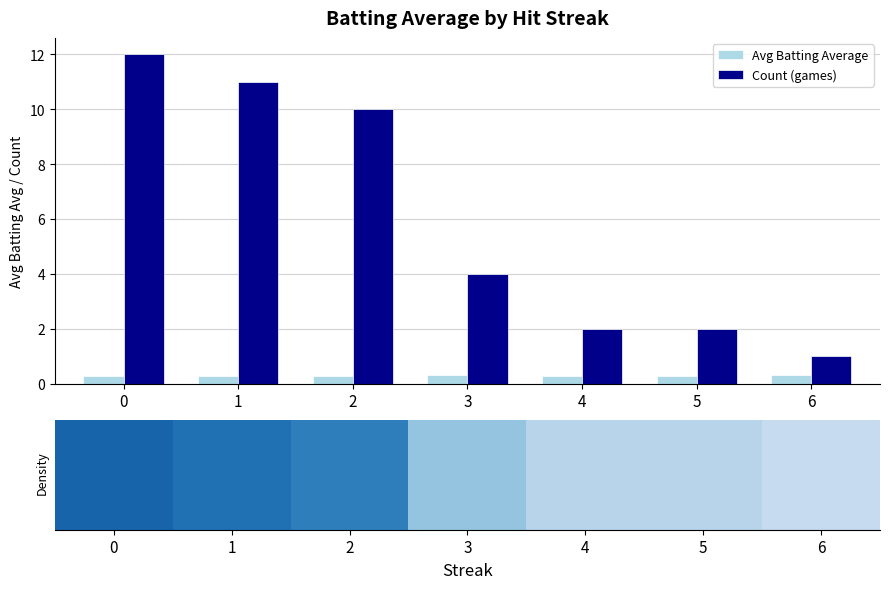

The value of Count (games) at 0 is 17.6. True or false?

False